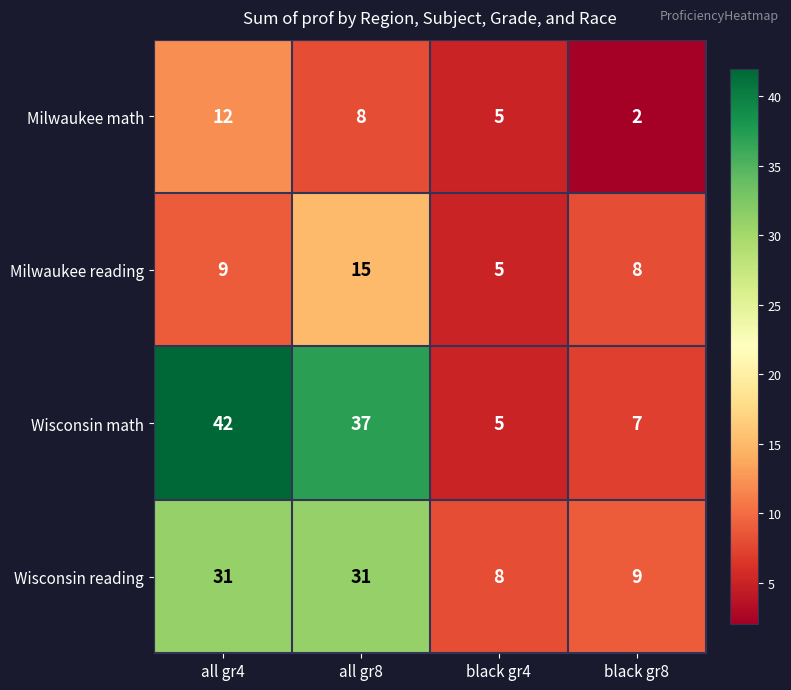

True or false: Milwaukee reading has a value of 5 at black gr4.

True